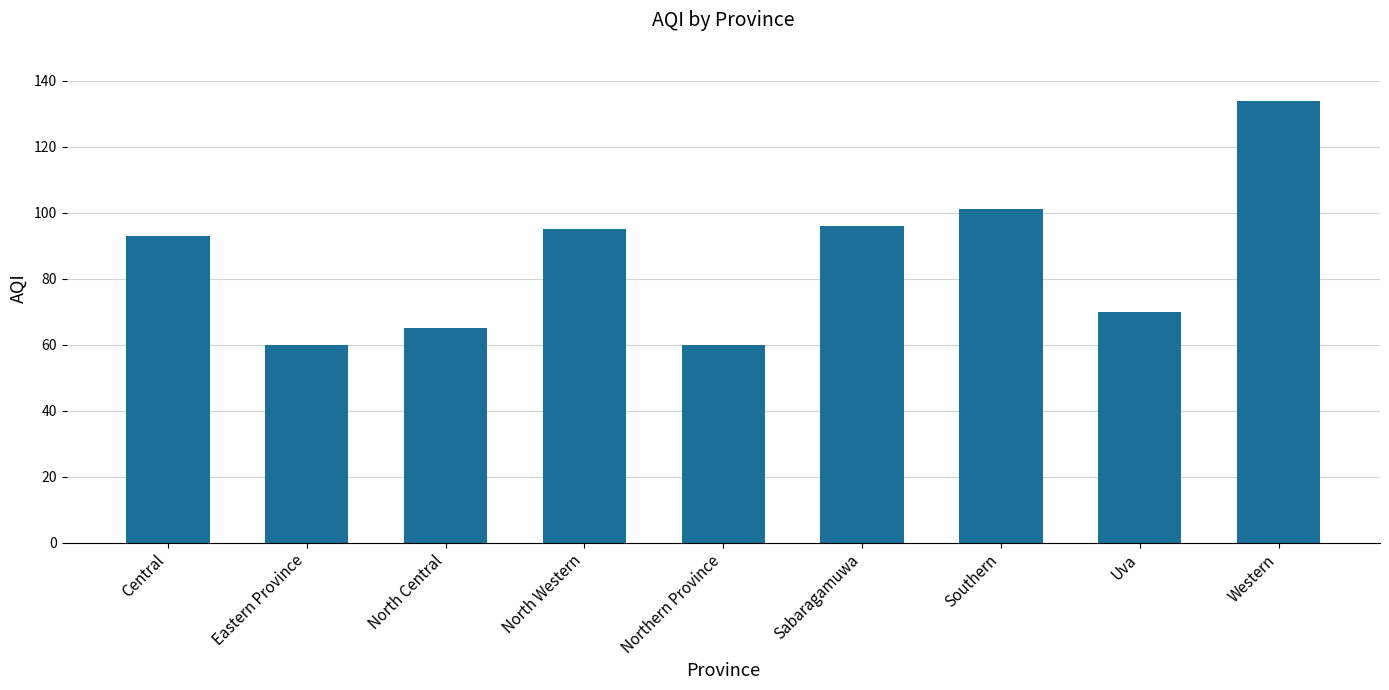

What value does the data have at Central?

93